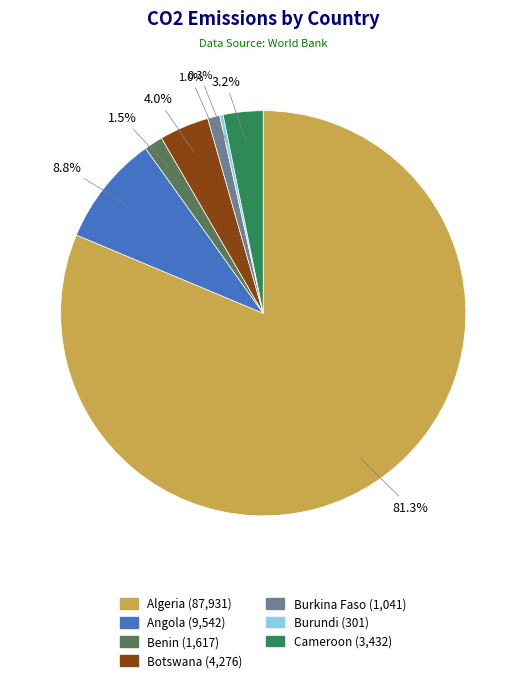

Count the number of slices in the pie.

7